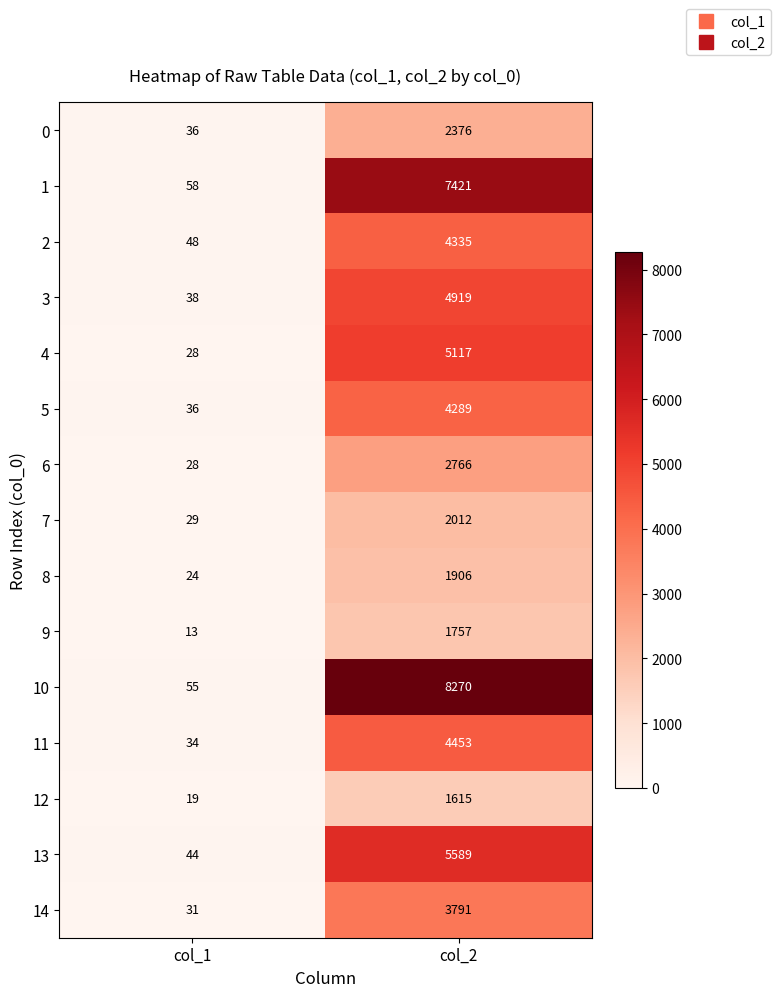

At how many categories does at least one series exceed 2259?

1